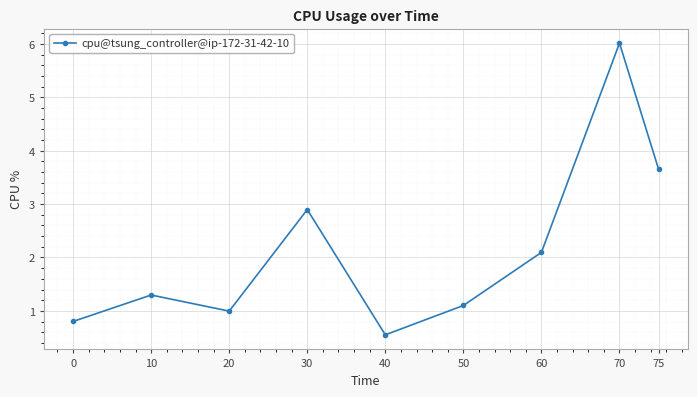

What is the maximum value shown in the chart?

6.0